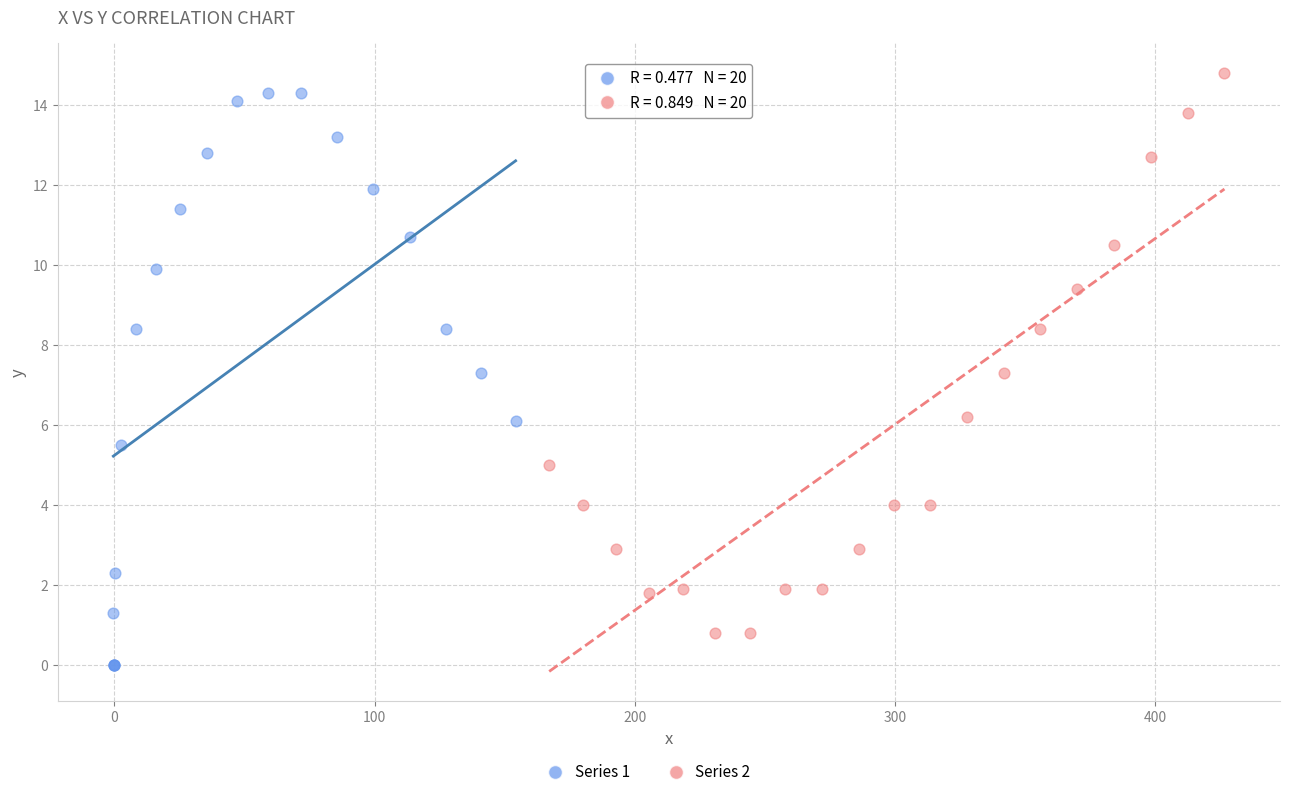

Which series reaches the minimum Y coordinate?

Series 1